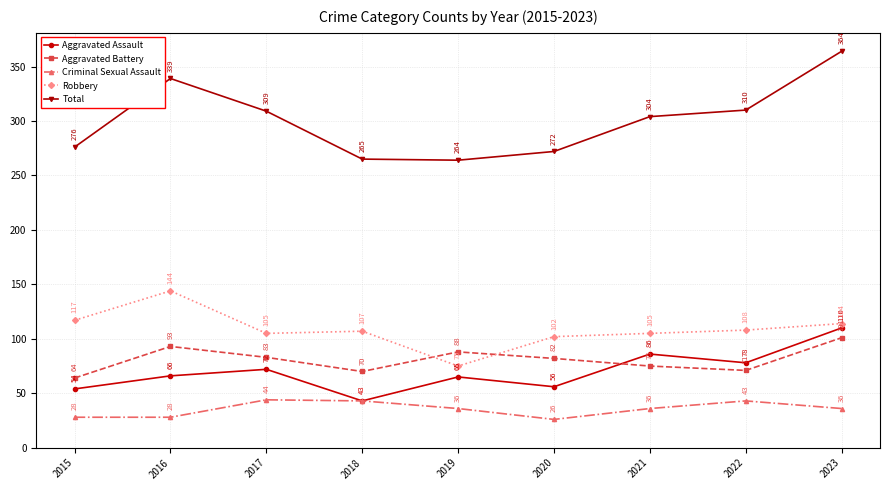

True or false: Criminal Sexual Assault and Aggravated Battery cross at least once.

False